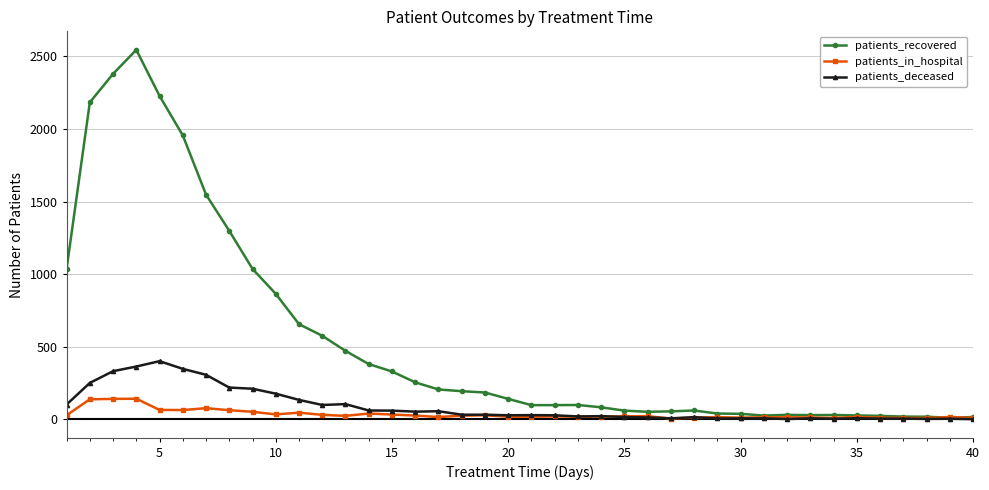

Which series has the largest range (max minus min)?

patients_recovered